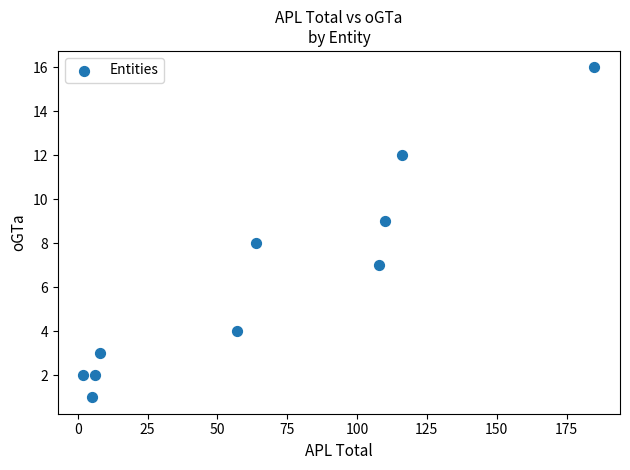

What is the average Y value?

6